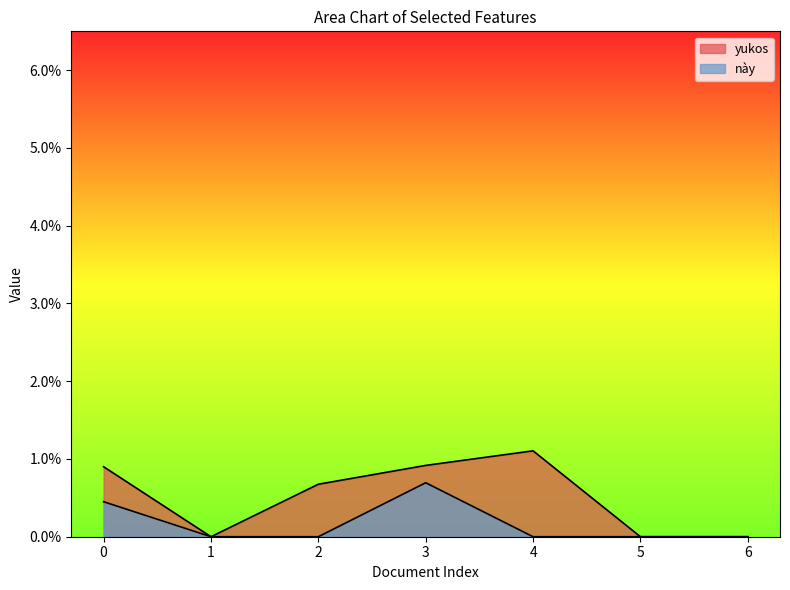

At which category does the chart reach its peak across all series?

4